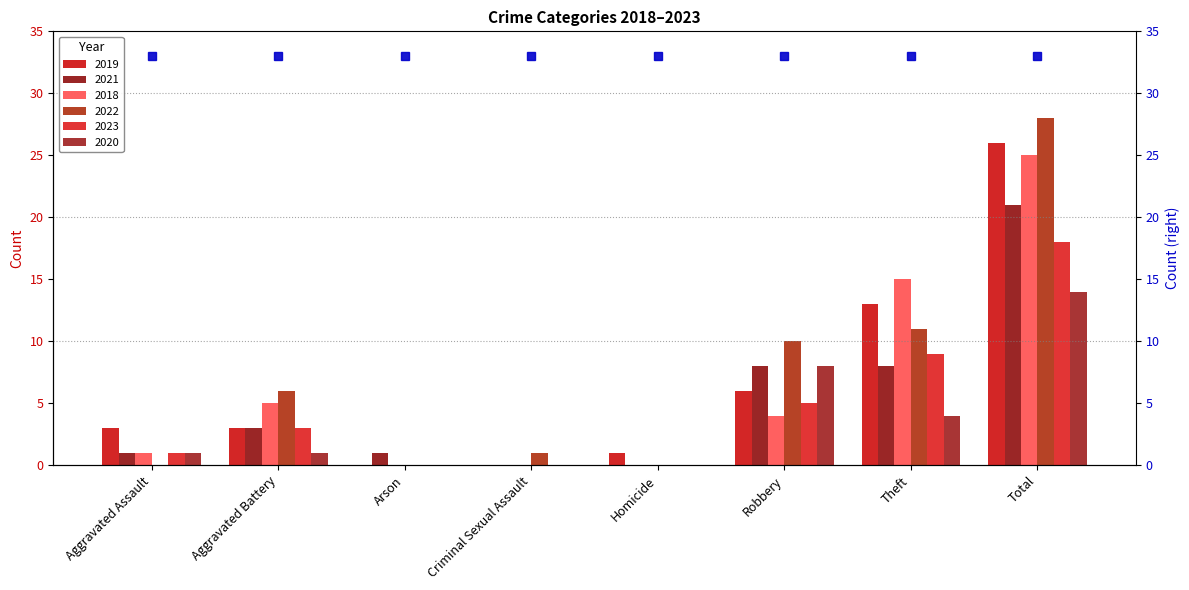

What is the sum of the 2022 values at Arson and Robbery?

10